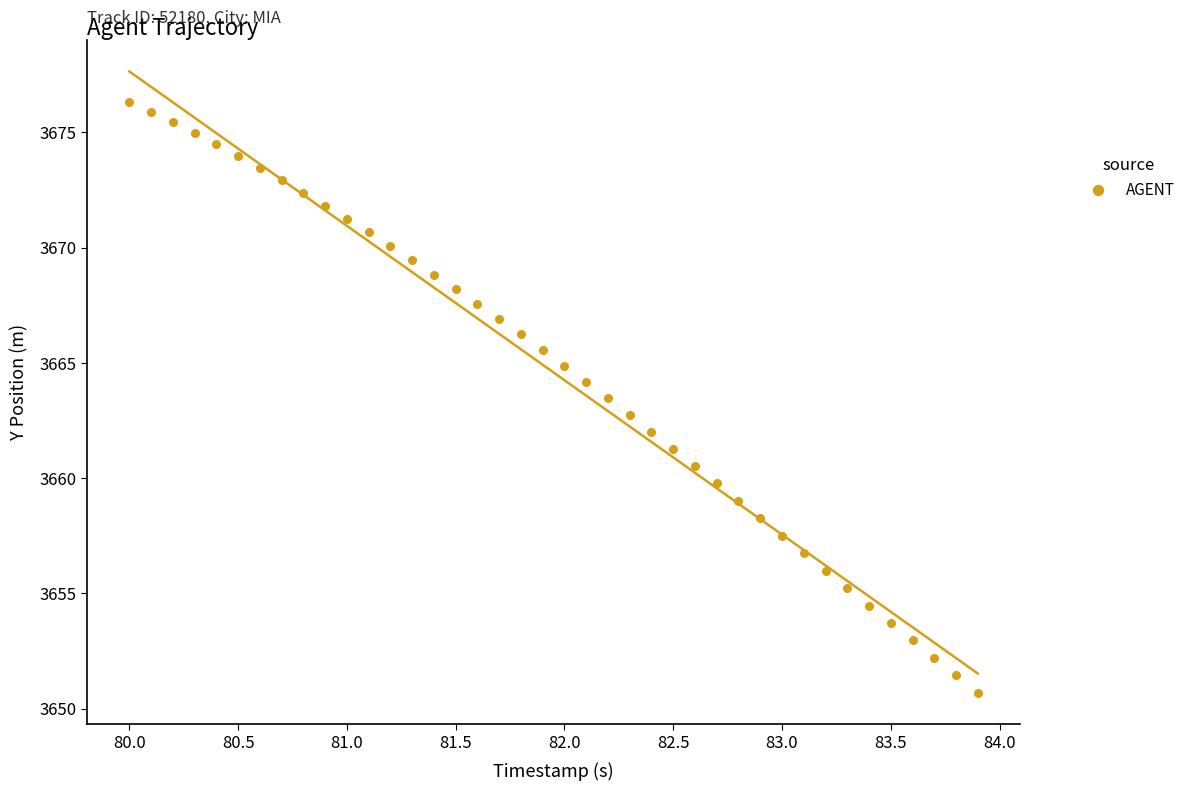

What is the range of Y values (max minus min)?

25.6